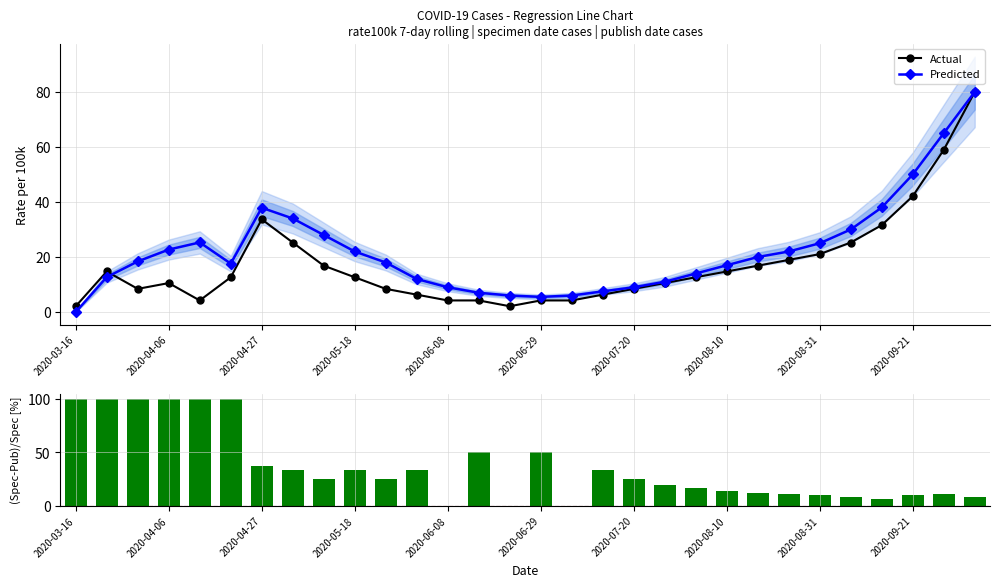

True or false: Actual has more than 0 interior local peaks.

True